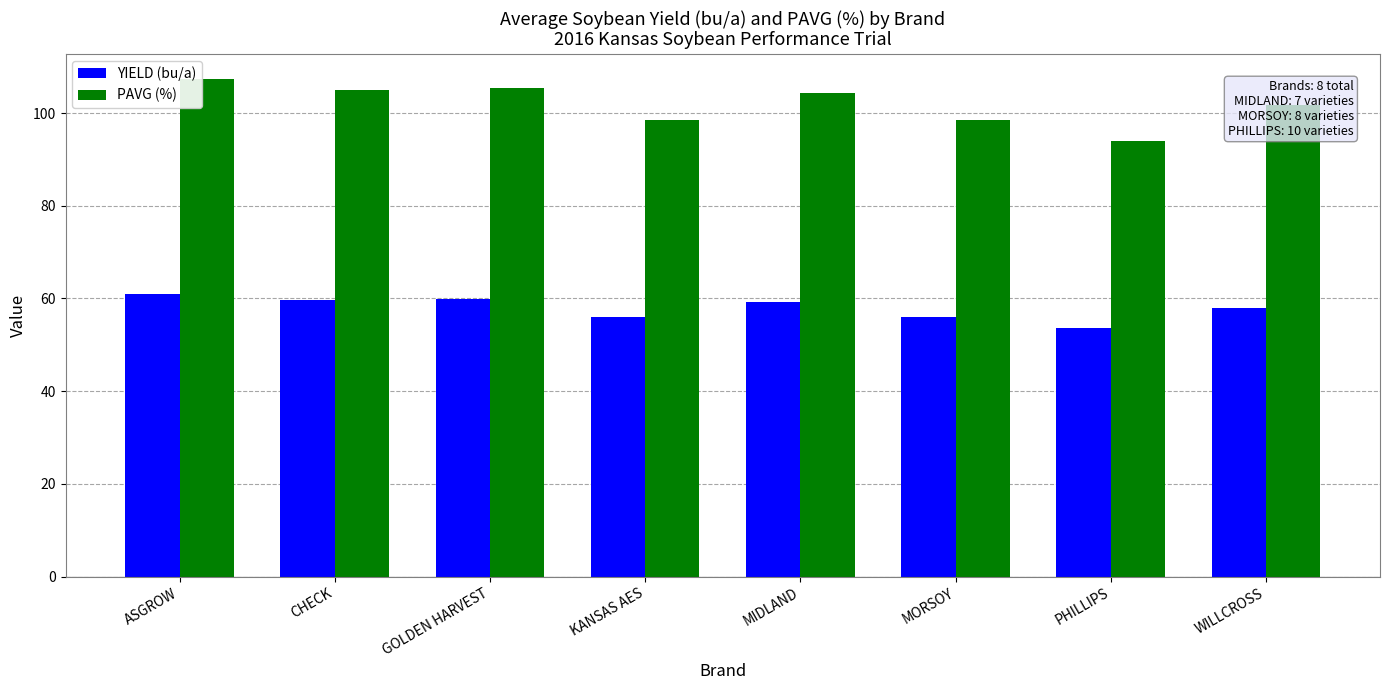

What value does the YIELD (bu/a) series have at MIDLAND?

59.3